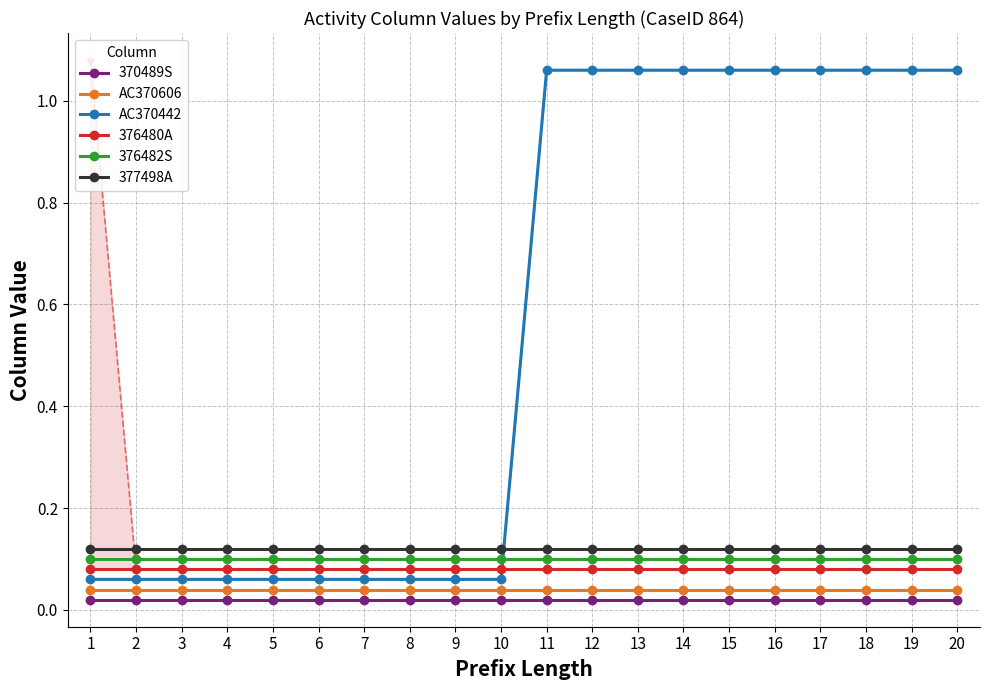

At which label is AC370442 closest to 0?

1